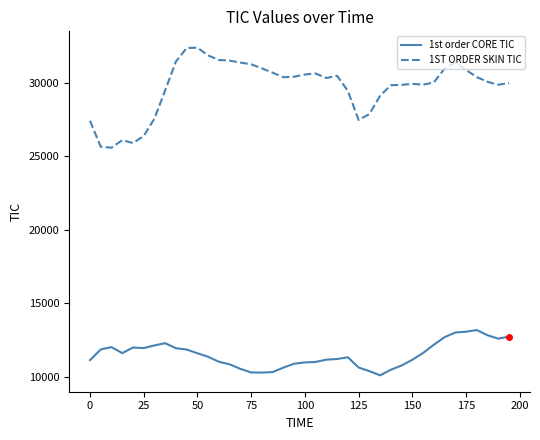

What is the difference between the maximum and minimum values in the 1st order CORE TIC series?

3077.3